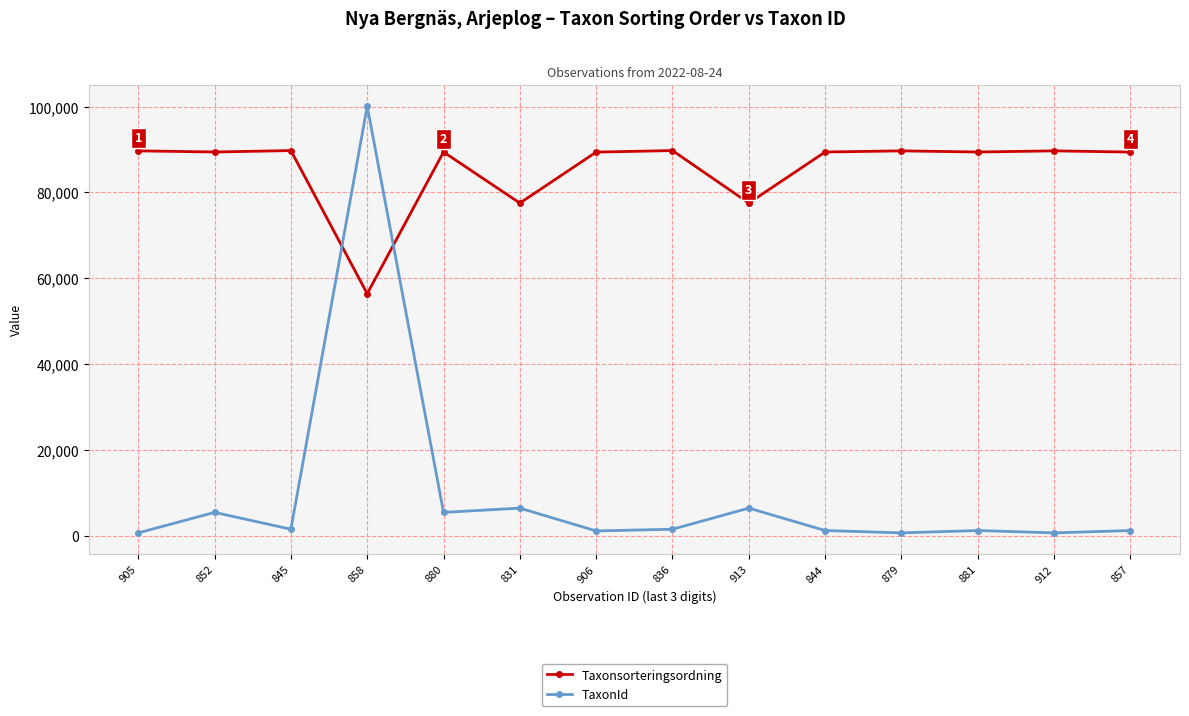

At 913, list the series in order from smallest to largest.

TaxonId, Taxonsorteringsordning